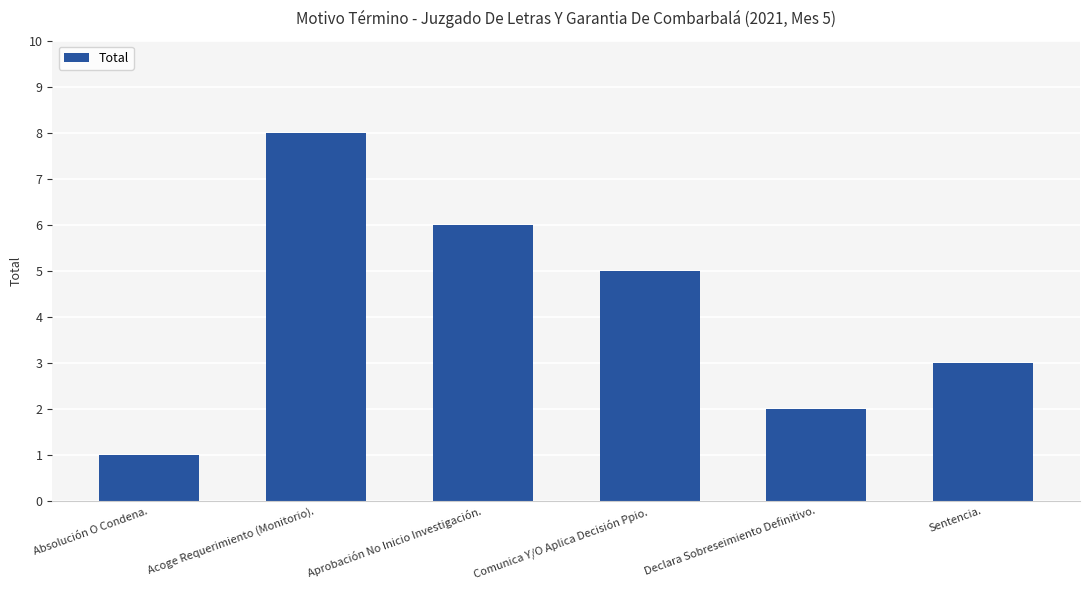

What is the change in value from Acoge Requerimiento (Monitorio). to Comunica Y/O Aplica Decisión Ppio.?

-3